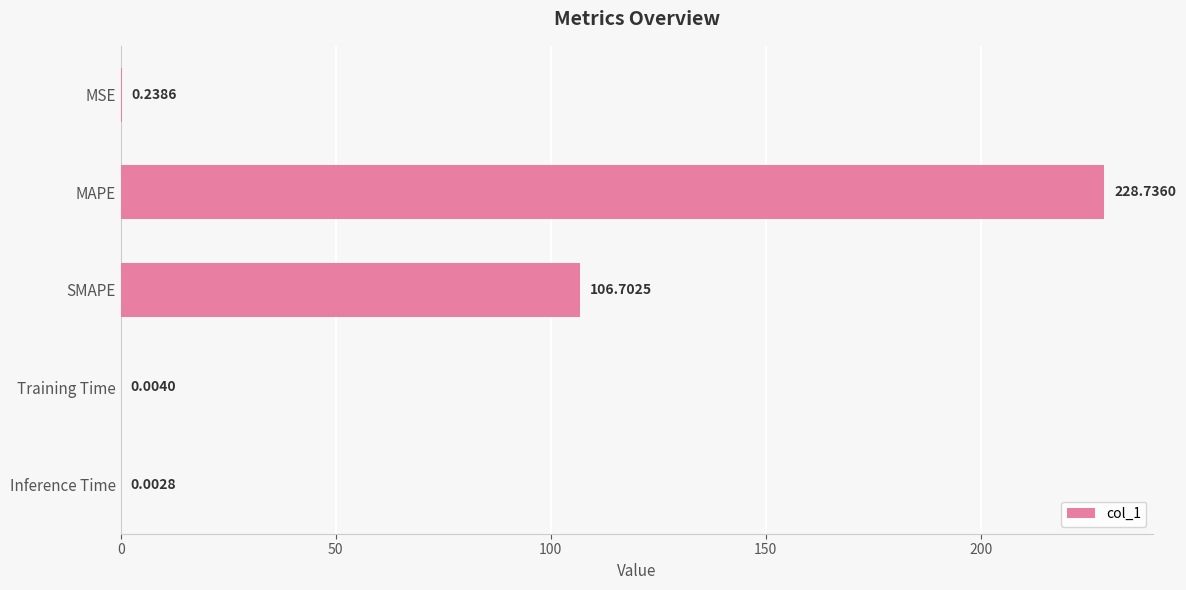

Which has a higher value, SMAPE or MSE?

SMAPE